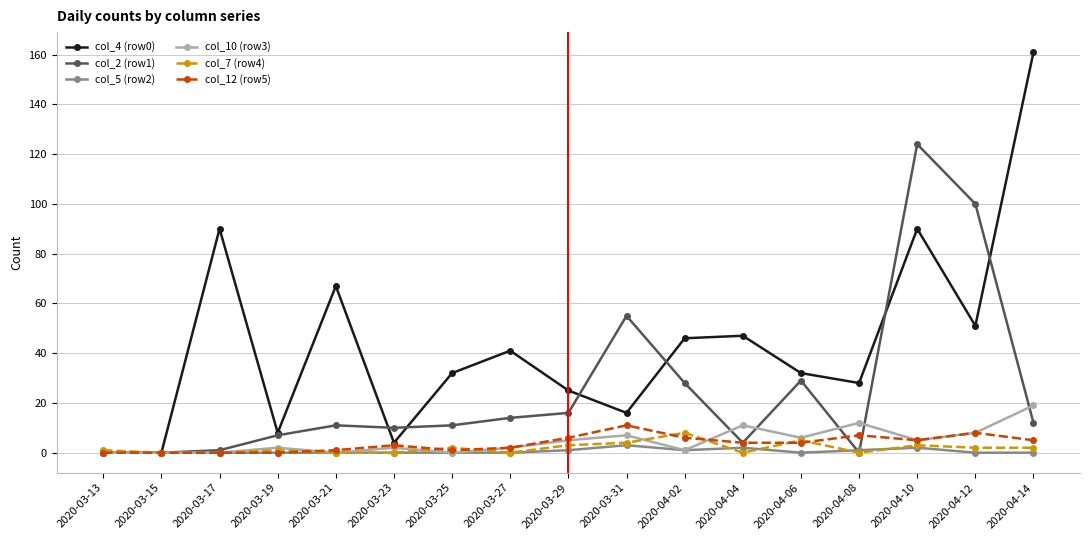

What is the difference between the highest and lowest values at 2020-04-10?

122